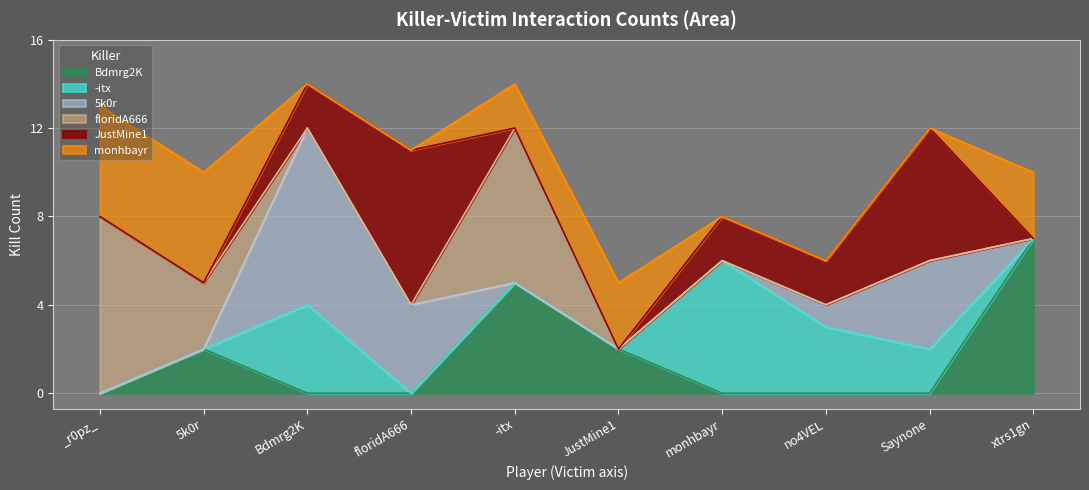

Which series changed the most between _r0pz_ and Saynone?

floridA666